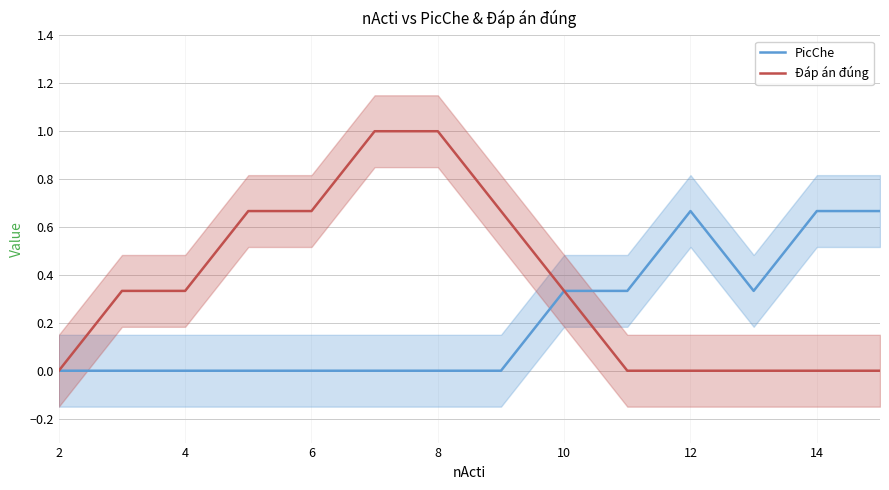

Is it true that Đáp án đúng equals 1.0 at 8?

True